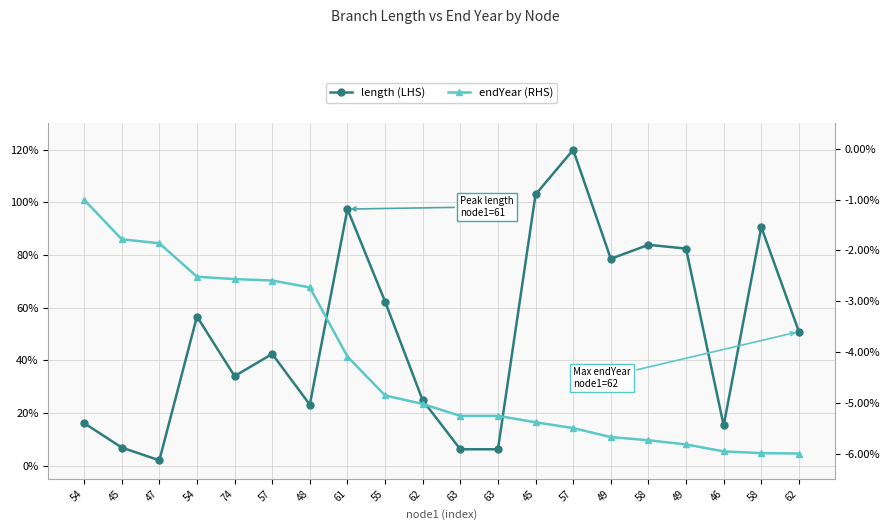

Read the length value at 61.

97.5